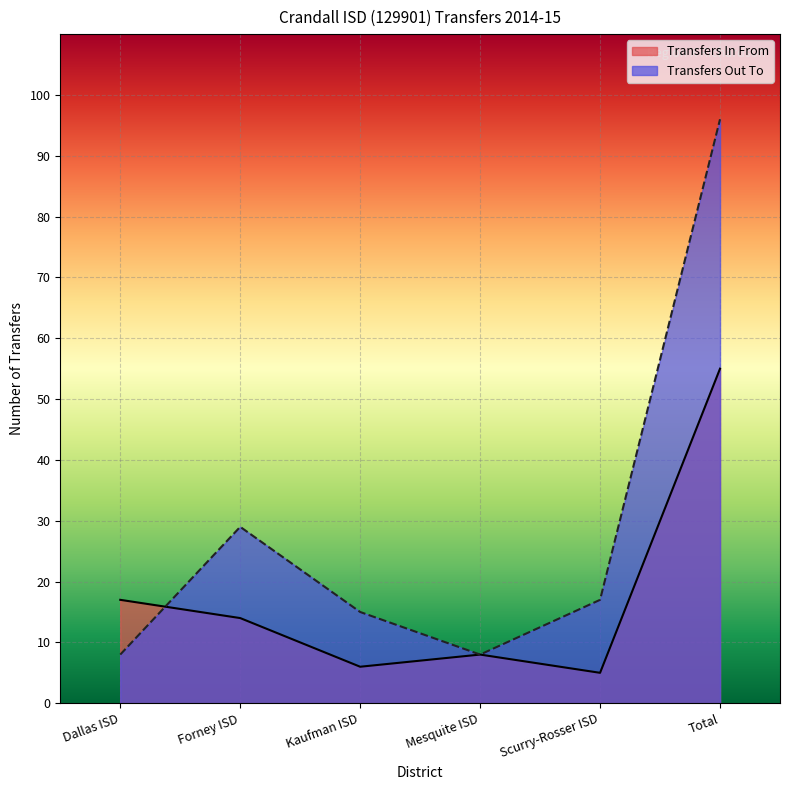

What is the difference between the maximum and minimum values in the Transfers In From series?

50